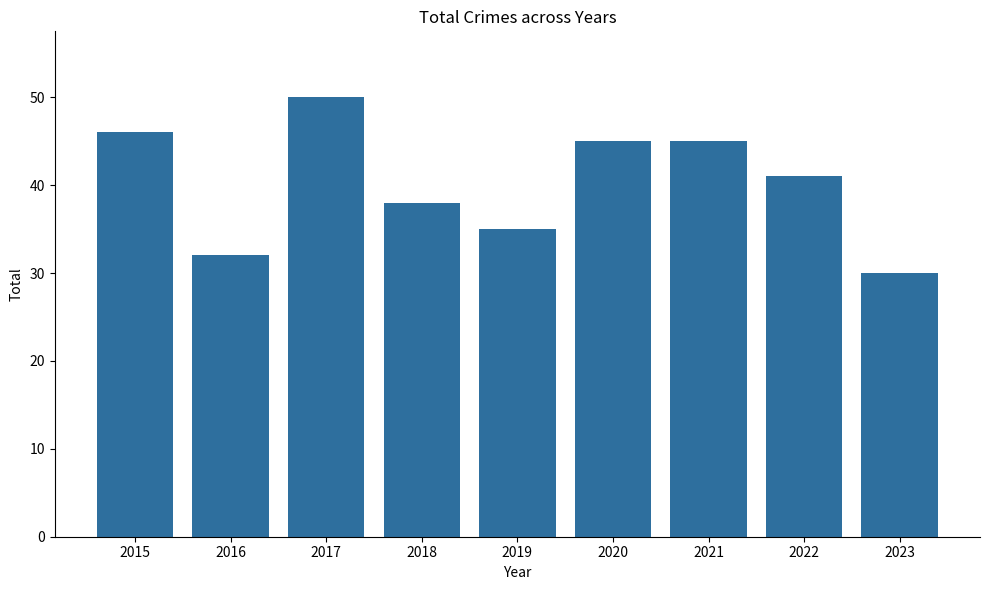

Approximately how many times larger is the value at 2019 compared to 2022?

0.9